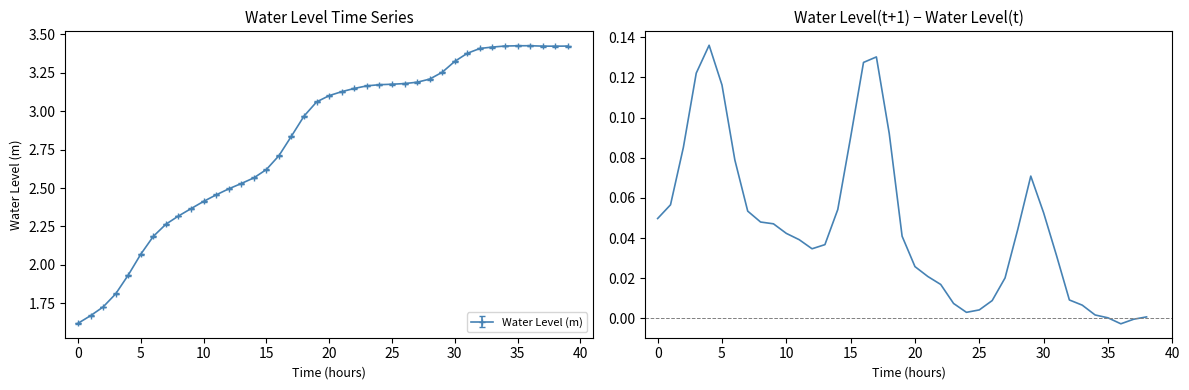

What is the greatest value displayed?

0.1